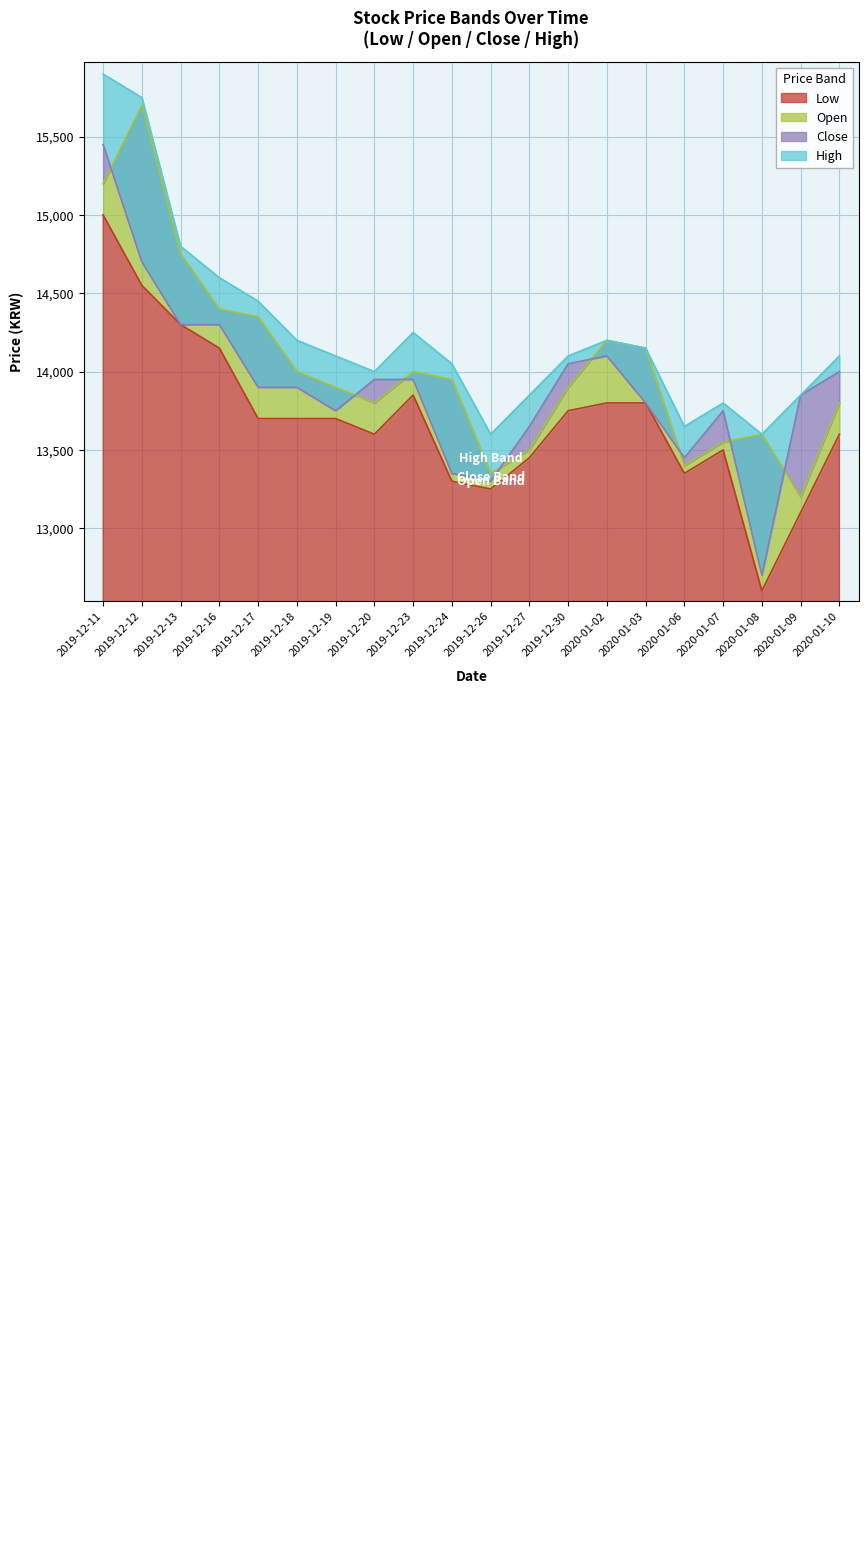

Is it true that Close equals 21005 at 2019-12-11?

False